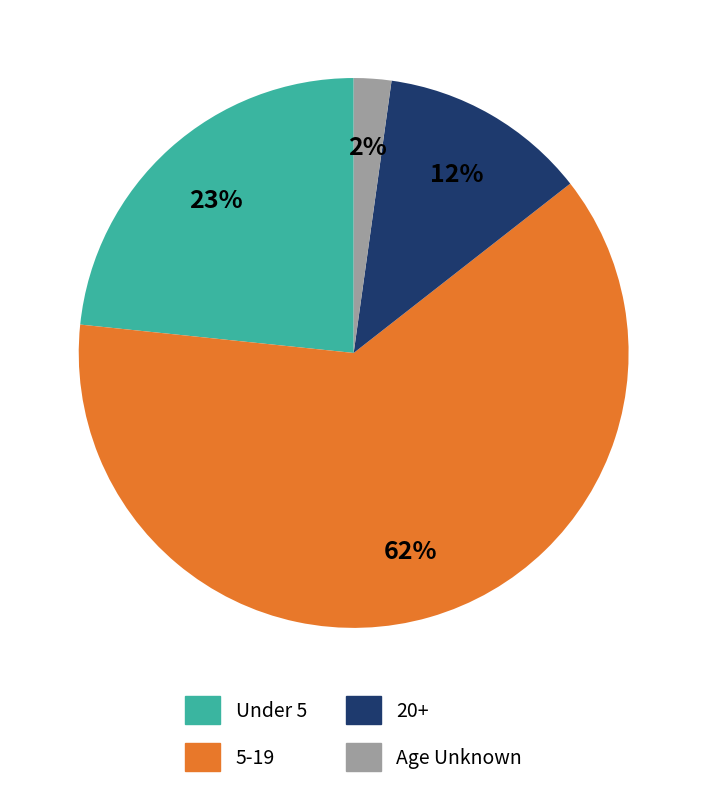

Is there any slice that represents more than half of the pie?

Yes